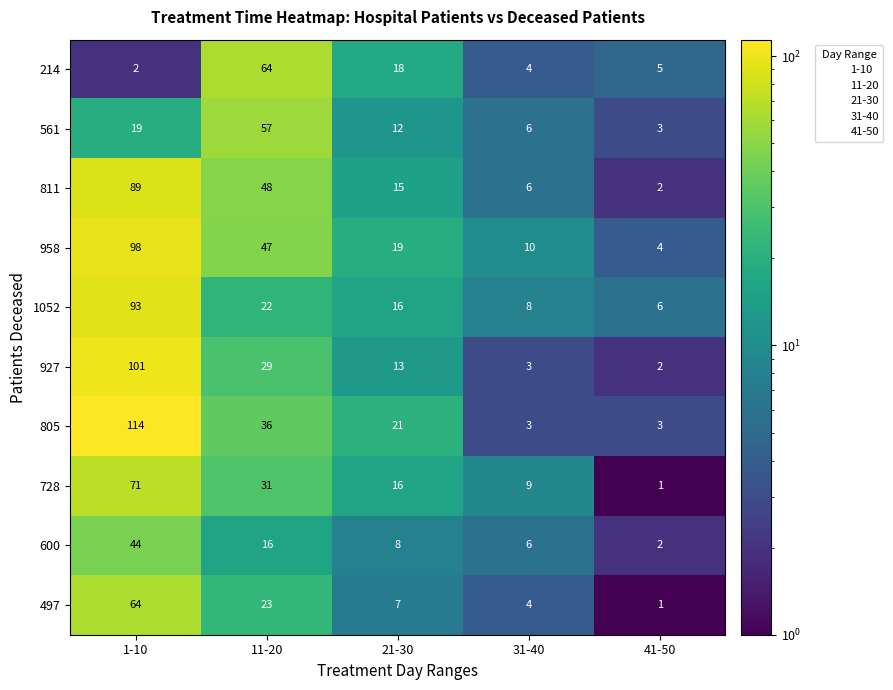

How many series are shown in this chart?

10